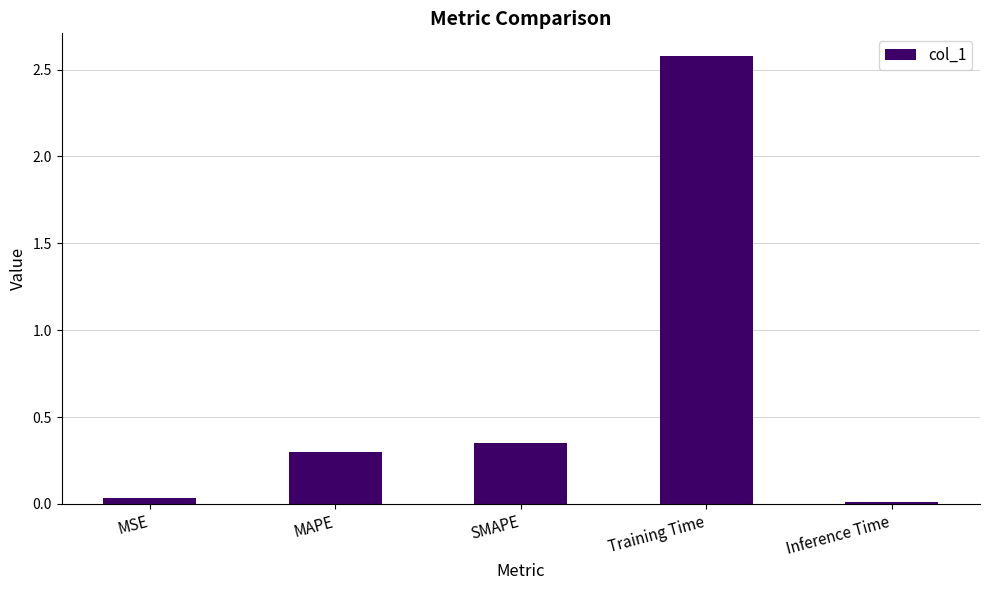

The value at MSE is 0.0. True or false?

True